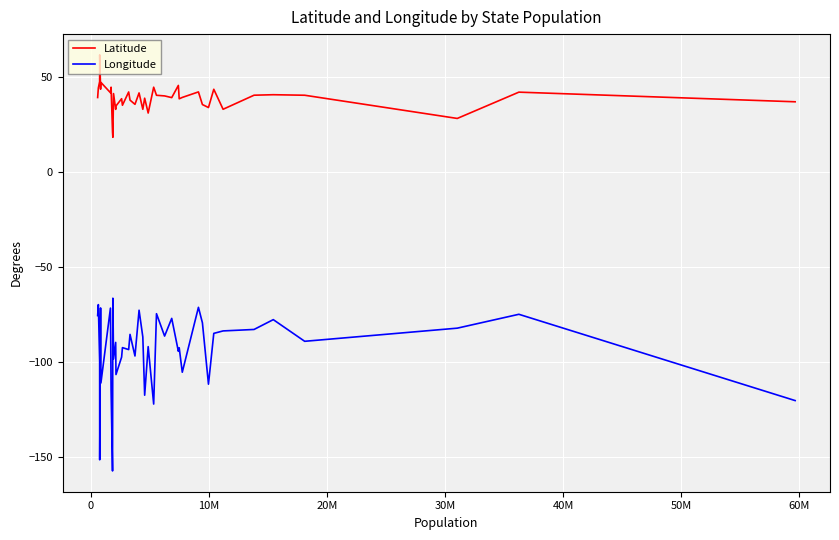

In Longitude, how many points are lower than both neighbors (excluding endpoints)?

14